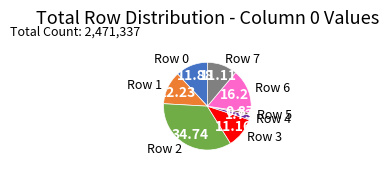

Is there any slice that represents more than half of the pie?

No